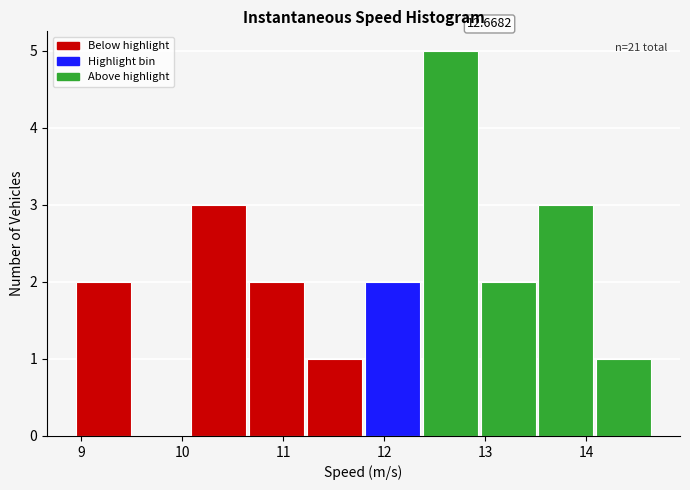

Over which range of the x-axis is the bar tallest?

12.4 to 13.0